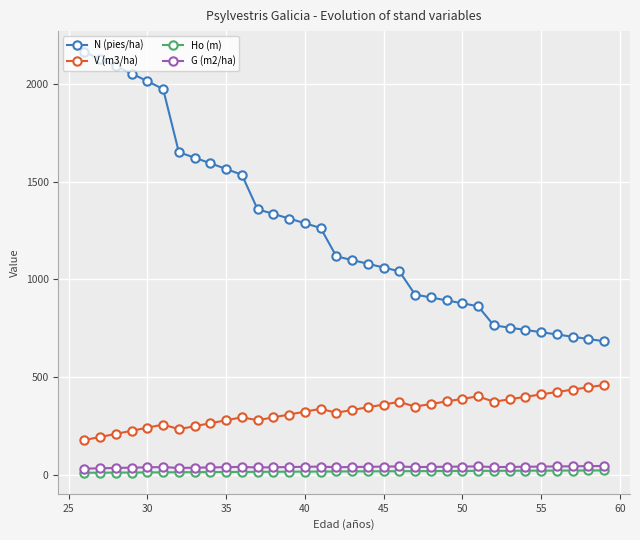

Which series has the largest range (max minus min)?

N (pies/ha)